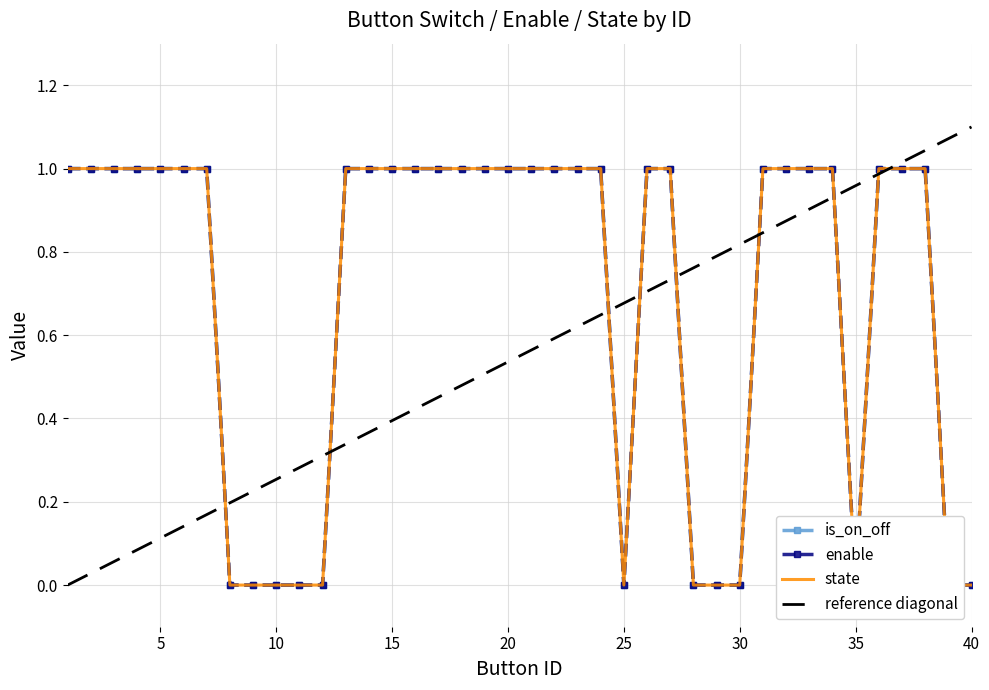

Count the state values in the range 0 to 1.

40